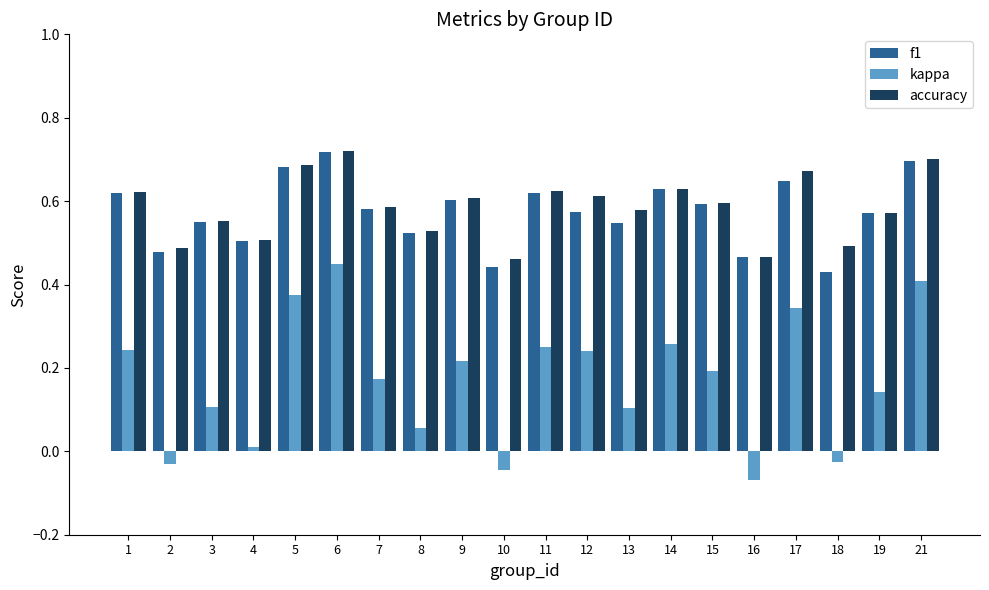

The value of kappa at 17 is 0.2. True or false?

False